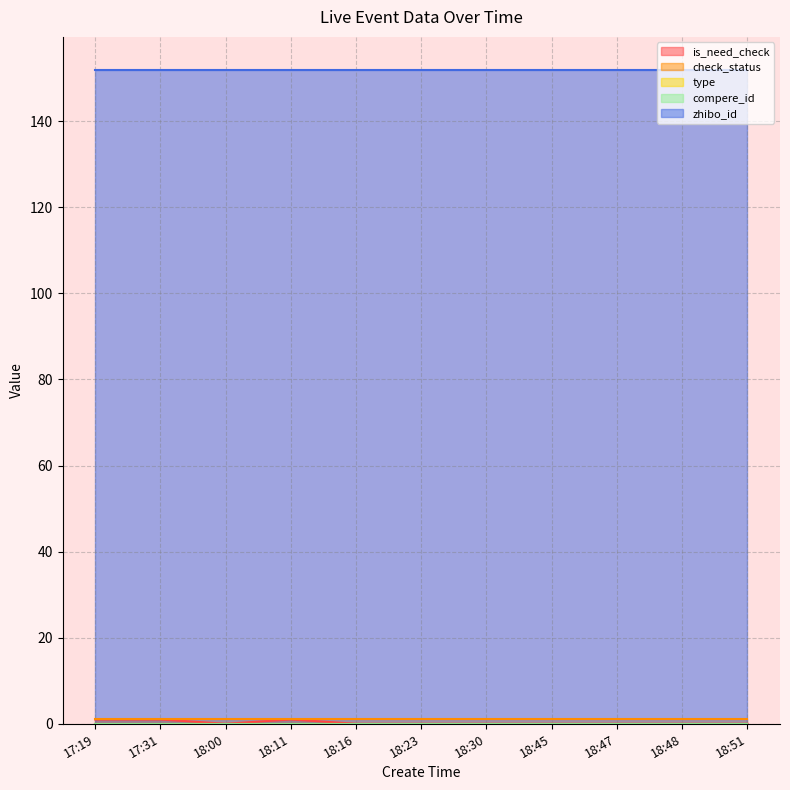

At which category is the sum across all series the highest?

17:19